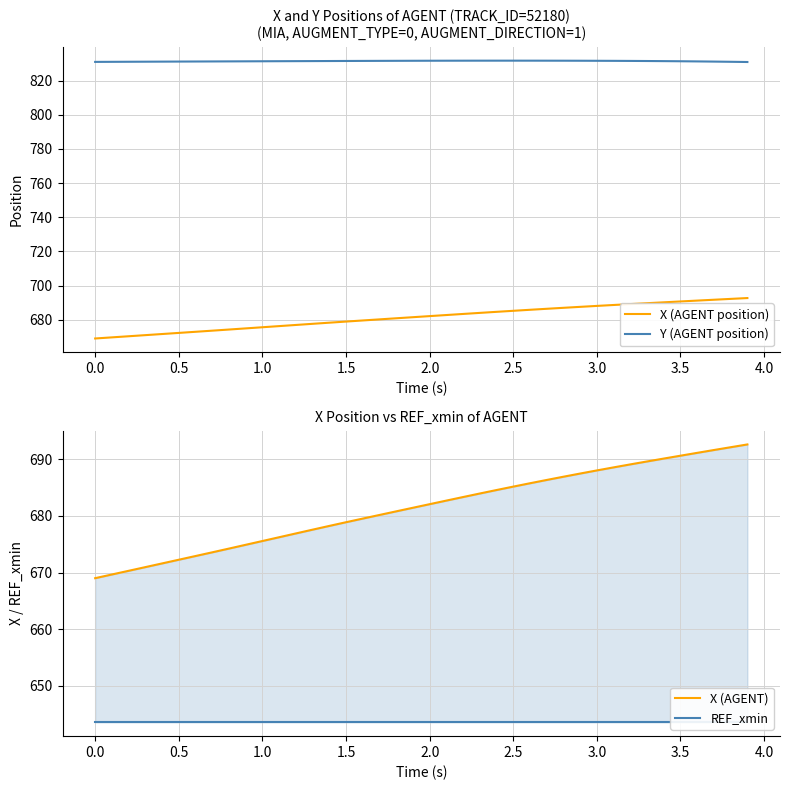

True or false: X (AGENT) and Y (AGENT position) intersect in this chart.

False